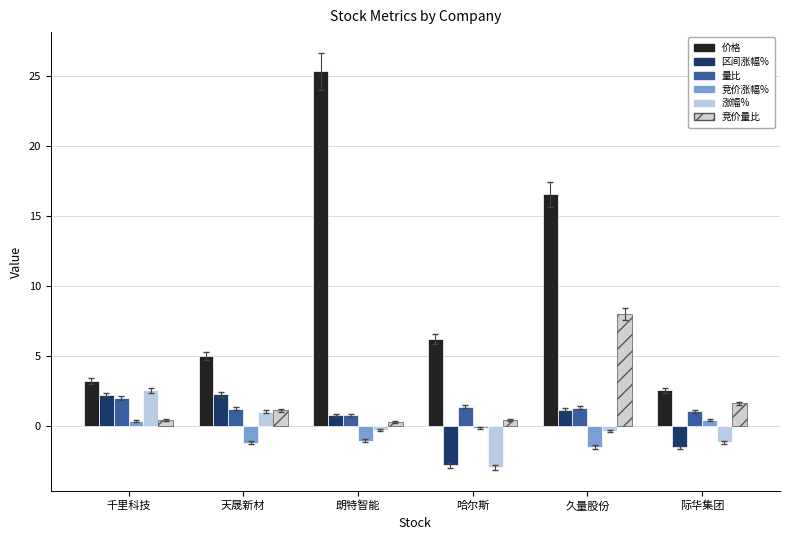

Is the value of 竞价量比 at 哈尔斯 greater than the value of 涨幅% at 哈尔斯?

Yes